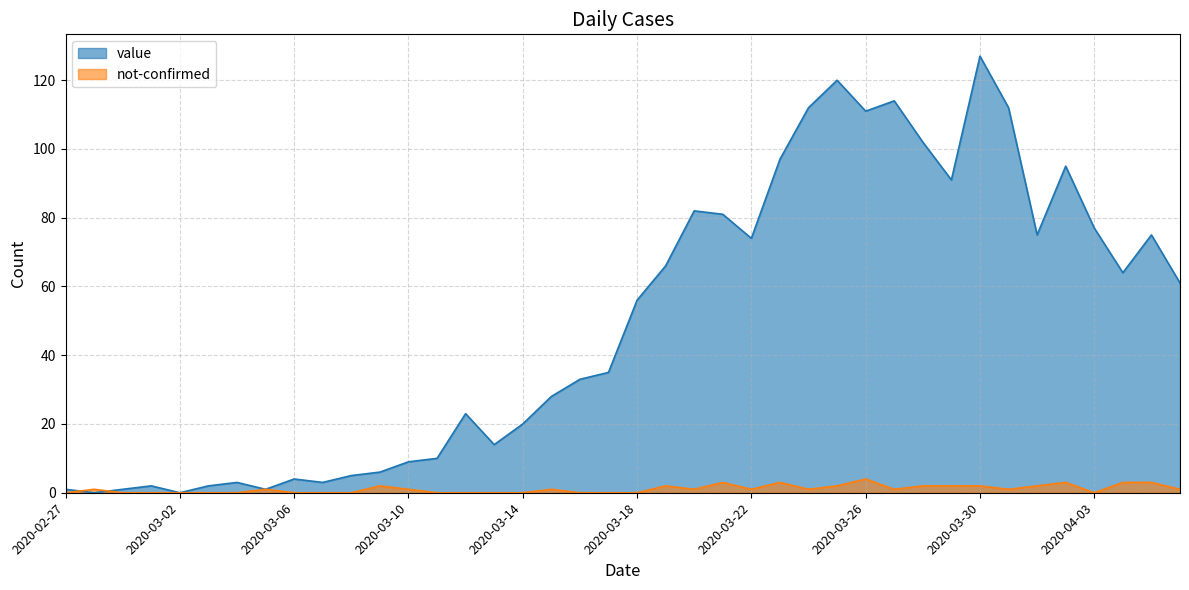

At 2020-03-04, list the series in order from largest to smallest.

value, not-confirmed